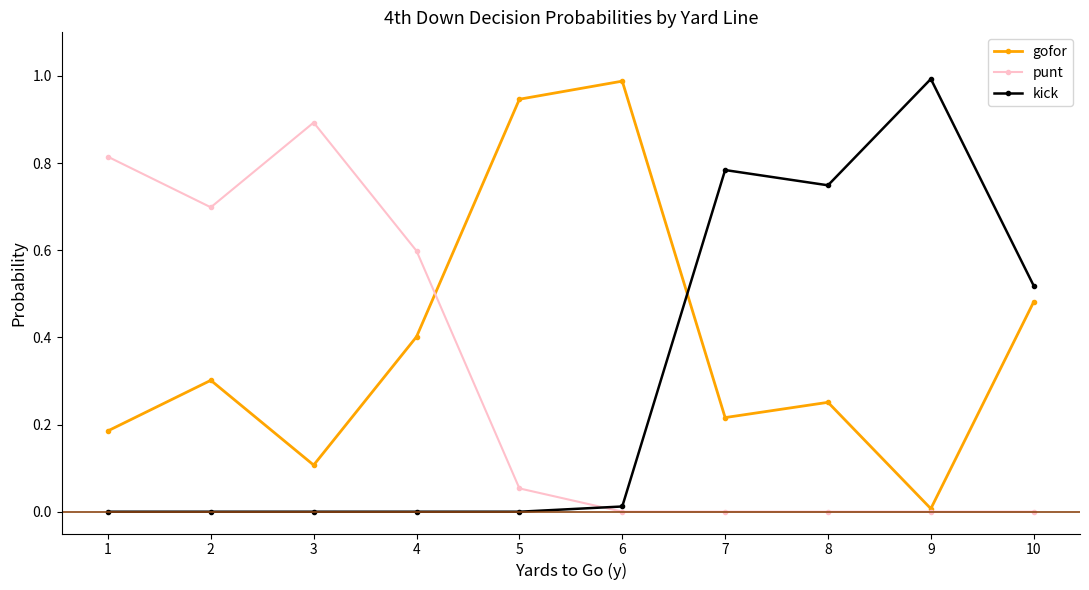

True or false: punt has a value of 0.0 at 8.

True